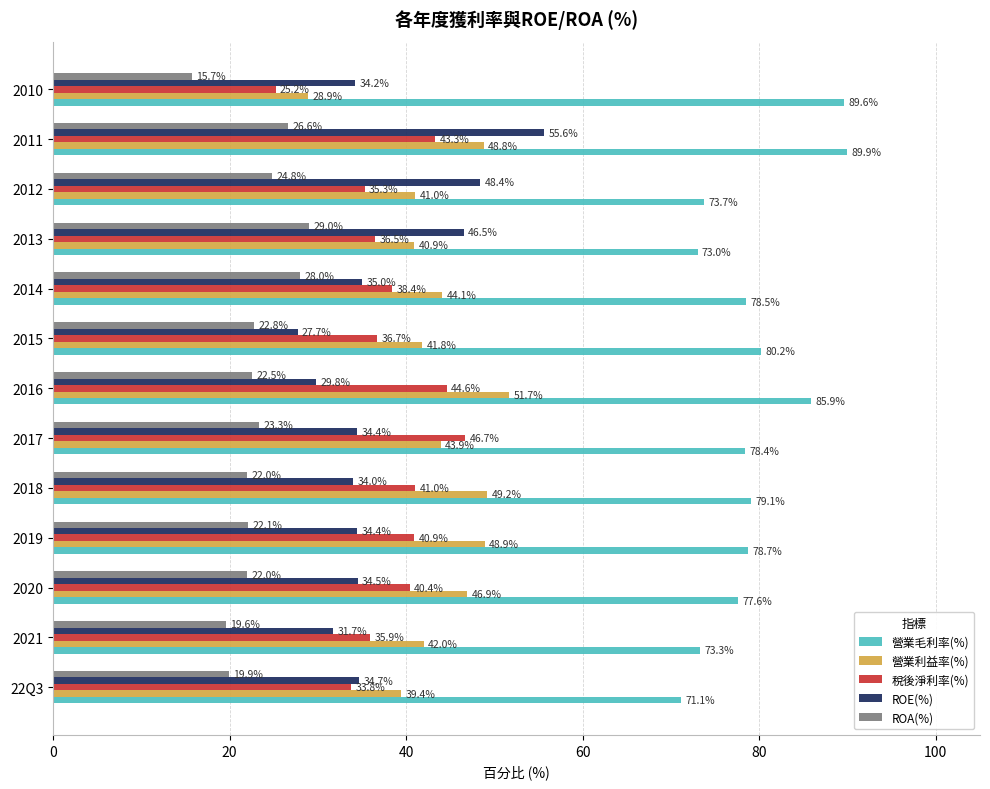

At which label is 營業毛利率(%) closest to 80?

2015